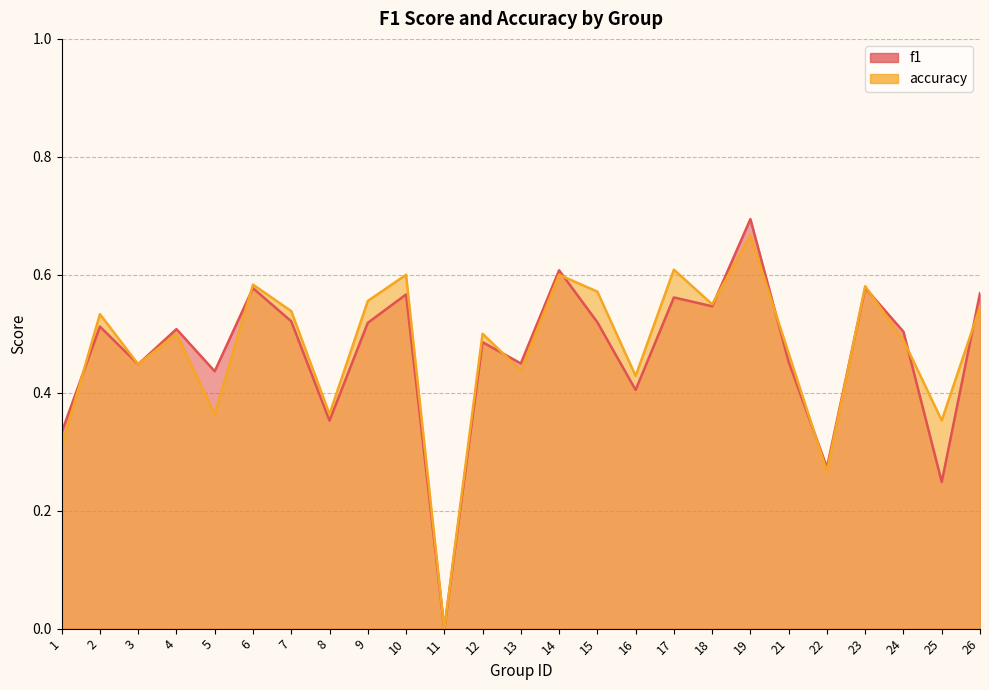

Between 6 and 3, which is larger?

6